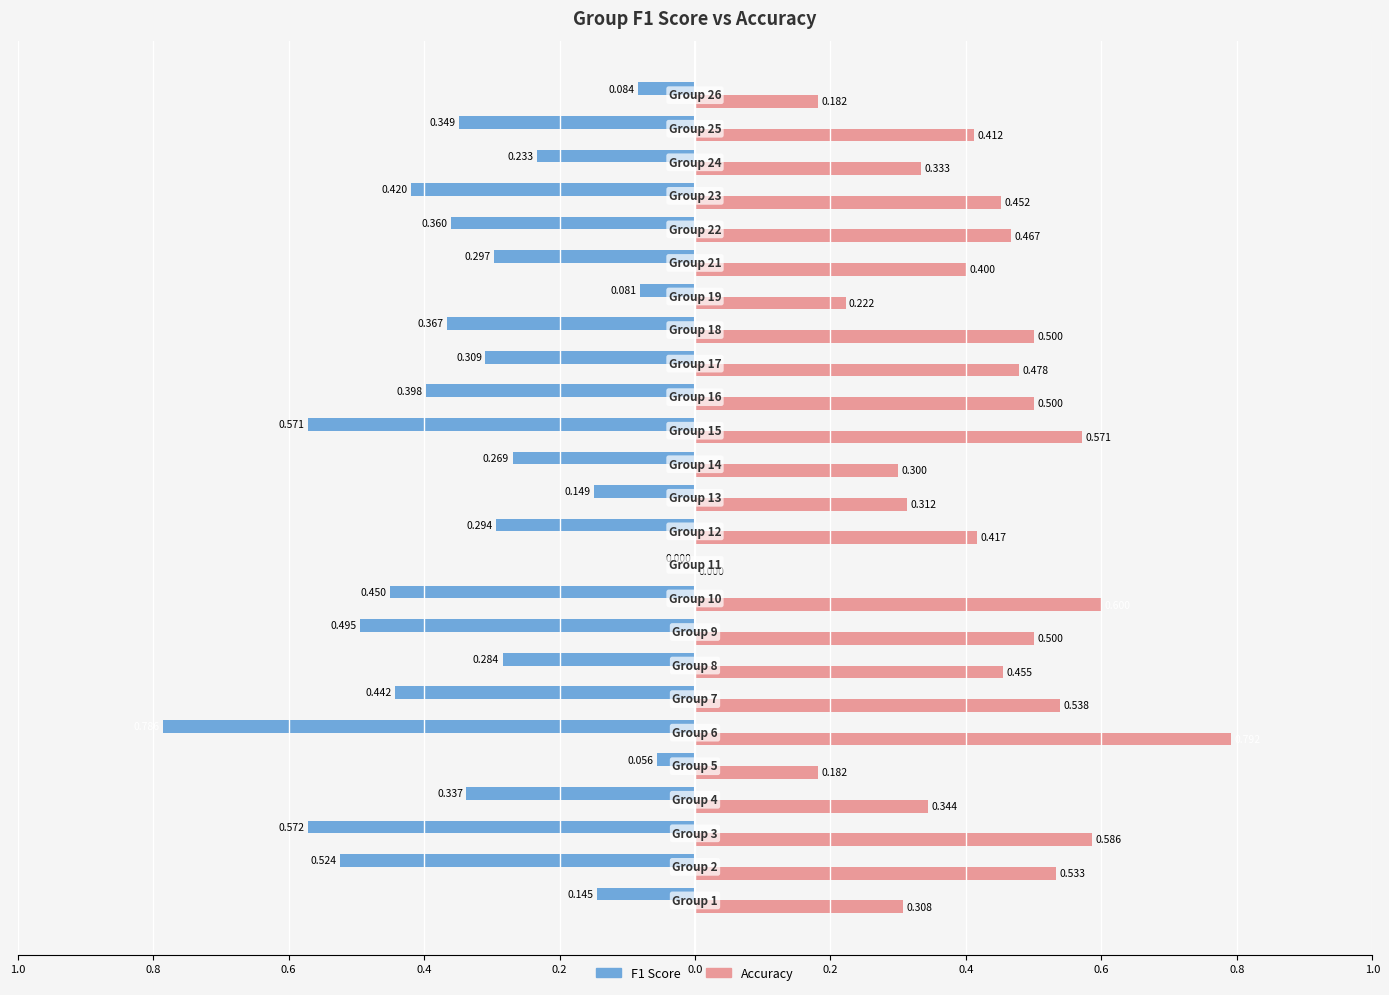

What are all the series names shown in the legend?

F1 Score, Accuracy